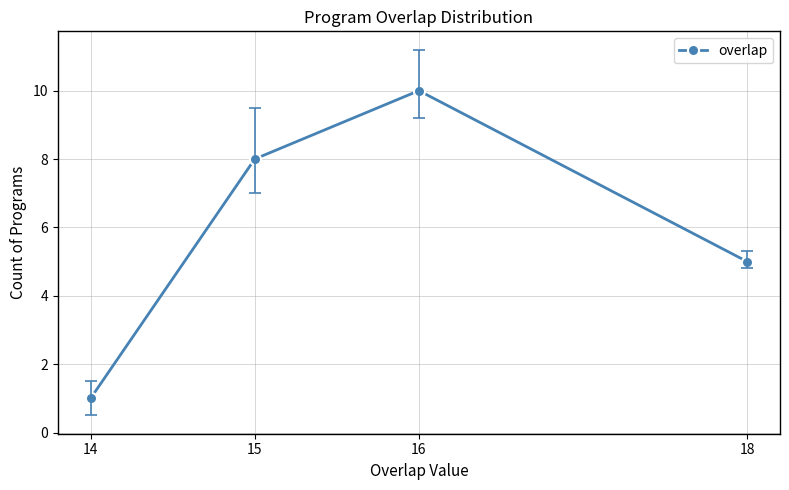

Count the values in the range 5 to 10.

3